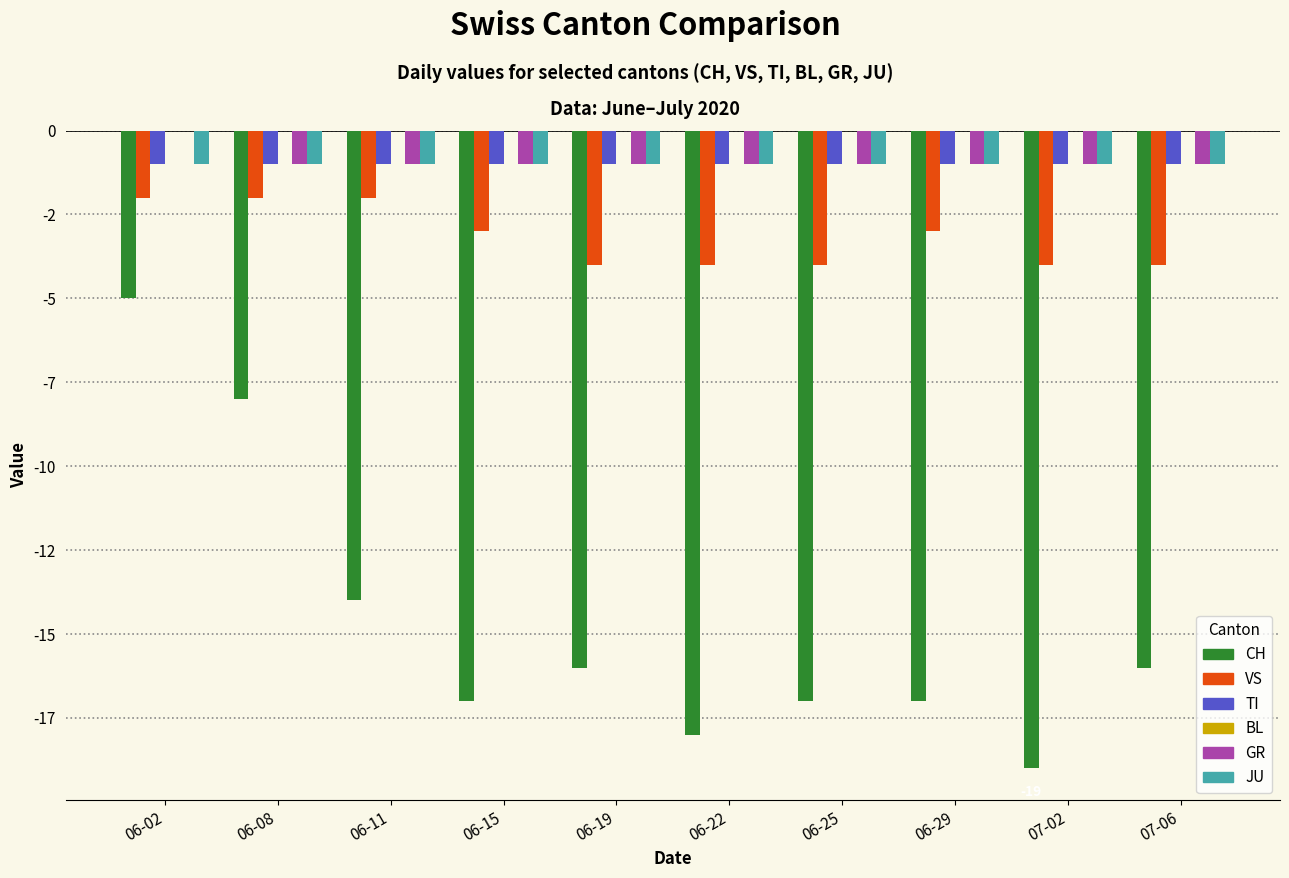

What is the total value across all series at 07-02?

-26